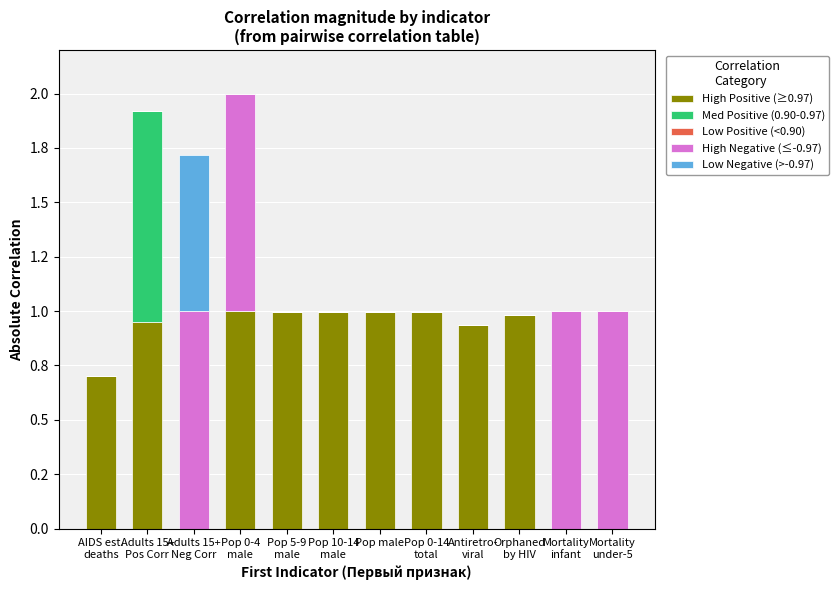

Which series has the largest range (max minus min)?

High Positive (≥0.97)